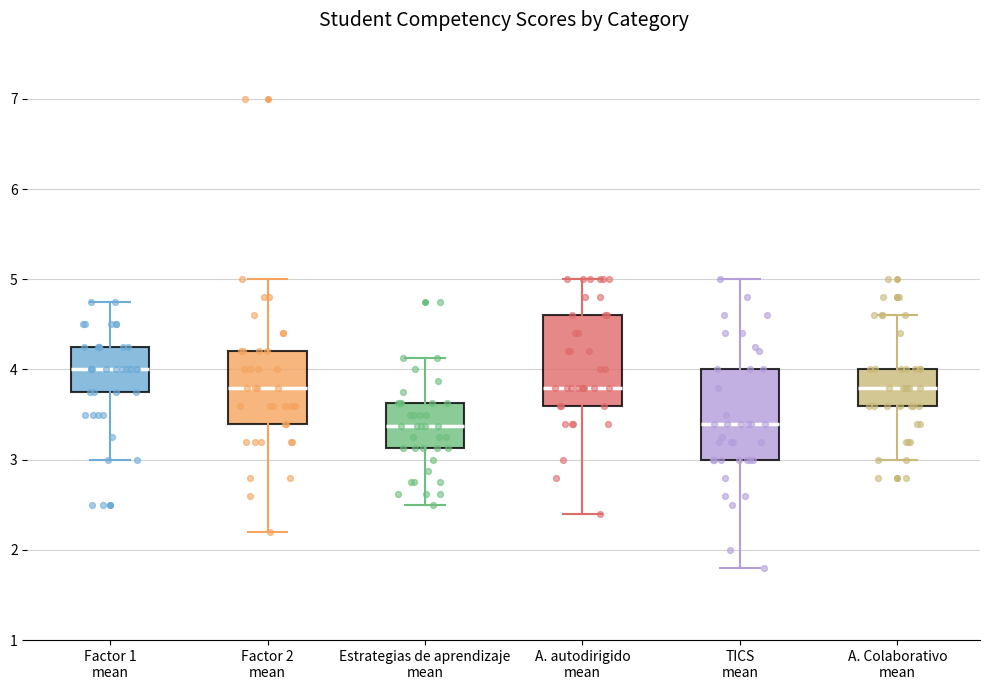

Where is the lower edge of the box for TICS mean on the y-axis? The values are not printed on the chart, so give them approximately, as read against the axis.

3.0